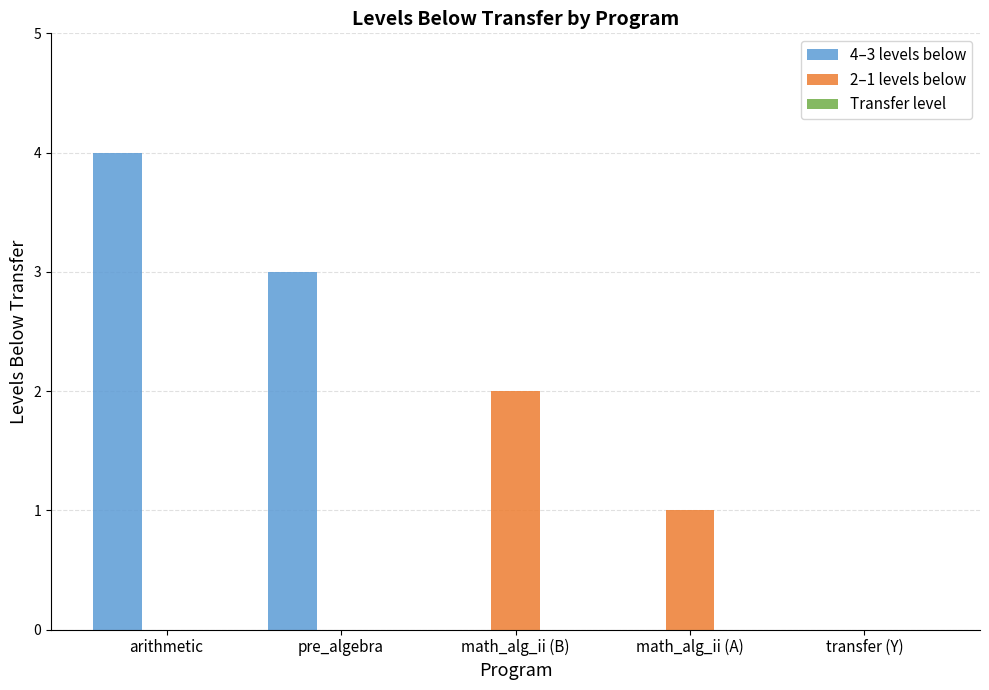

At which category is the sum across all series the highest?

arithmetic